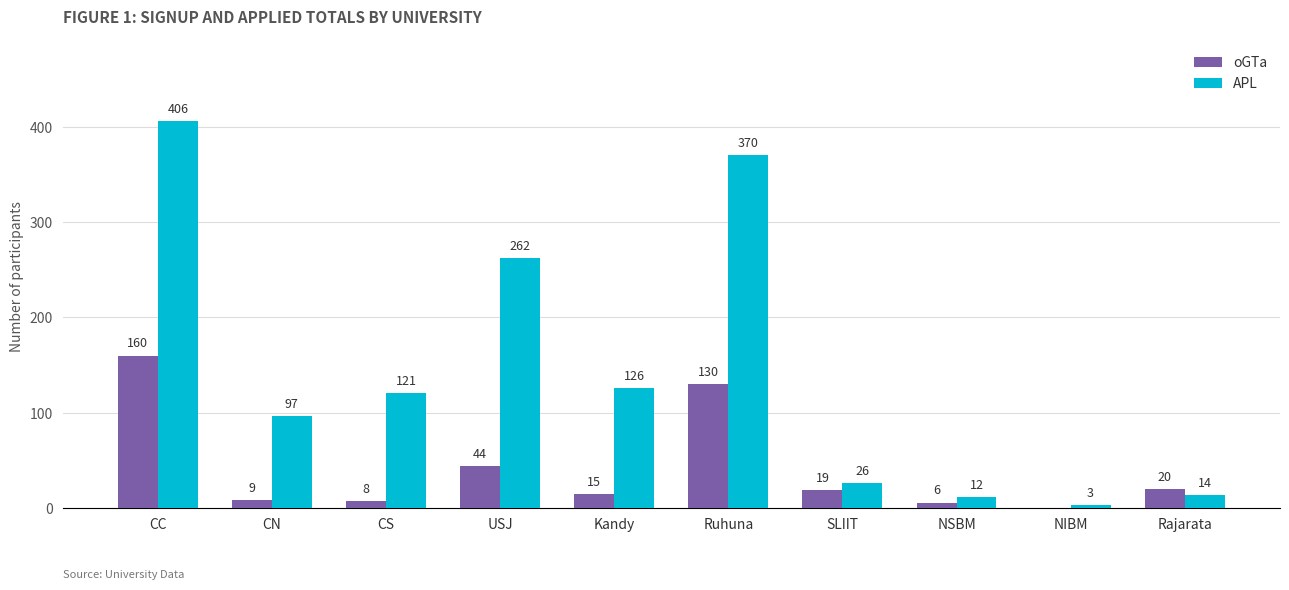

What is the sum of all oGTa values?

411